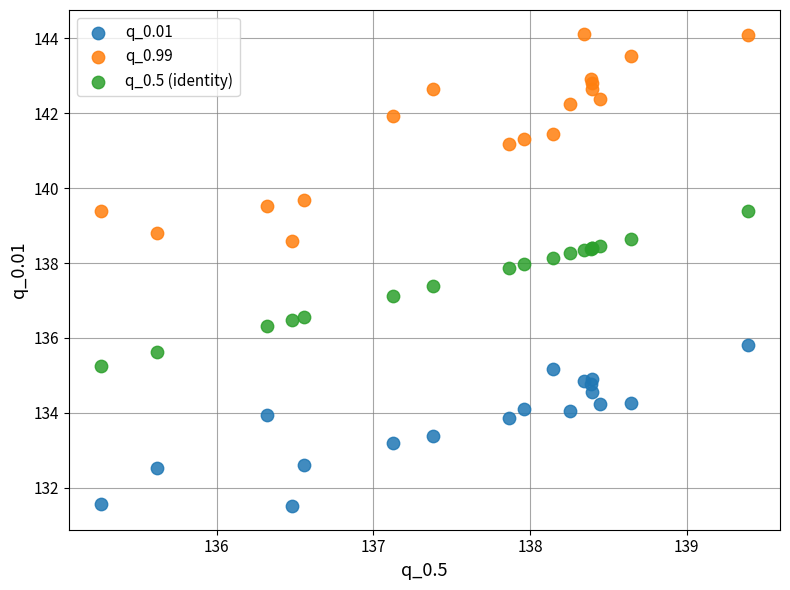

Which series contains the highest Y value?

q_0.99